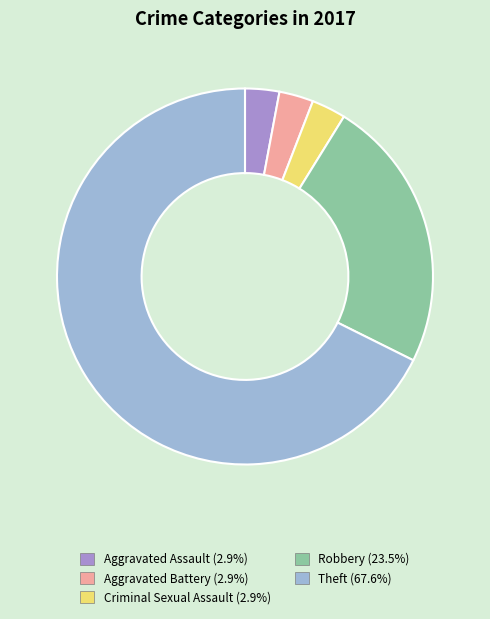

Is there any slice that represents more than half of the pie?

Yes